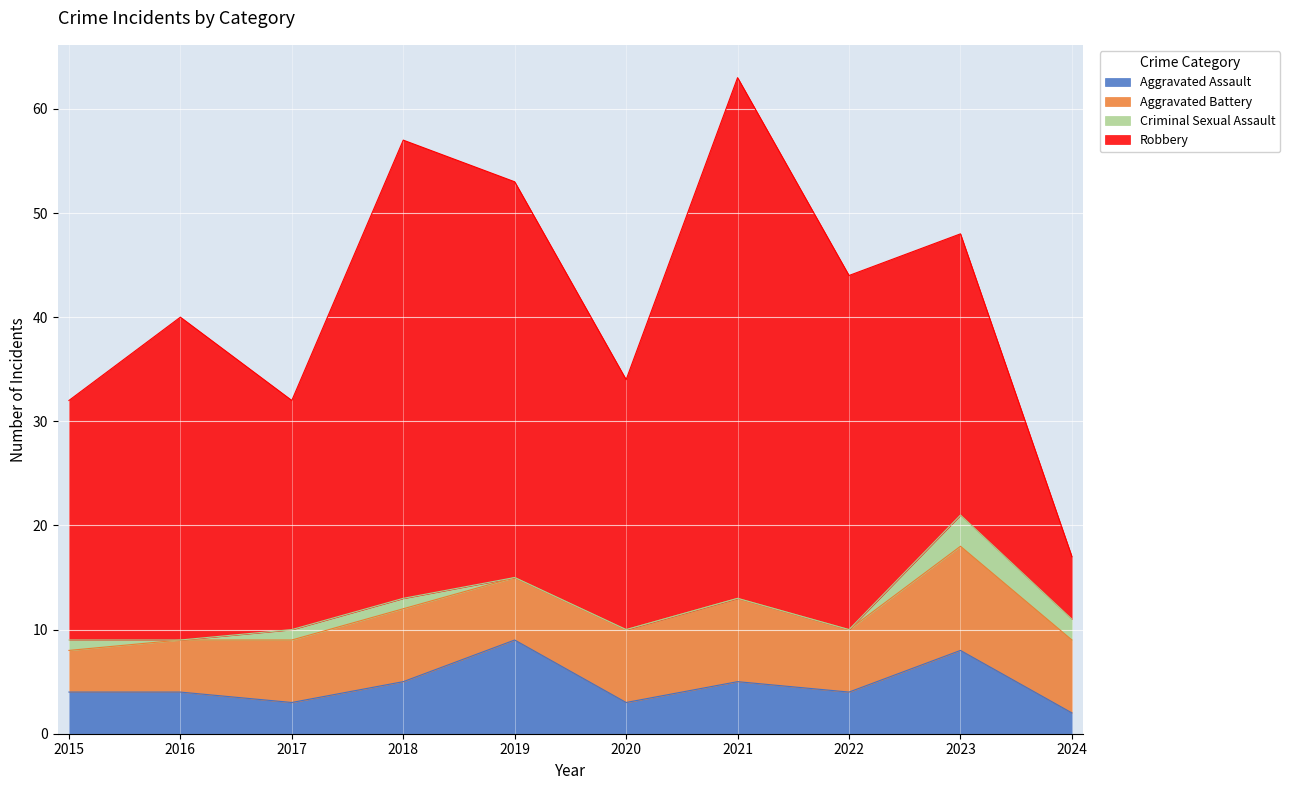

What is the total value across all series at 2016?

40